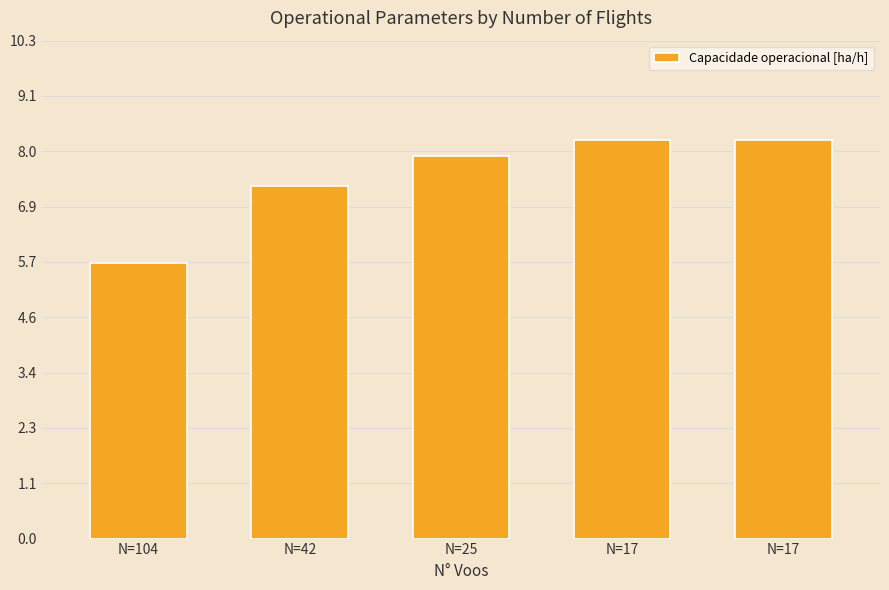

At which category does the chart reach its peak across all series?

N=17